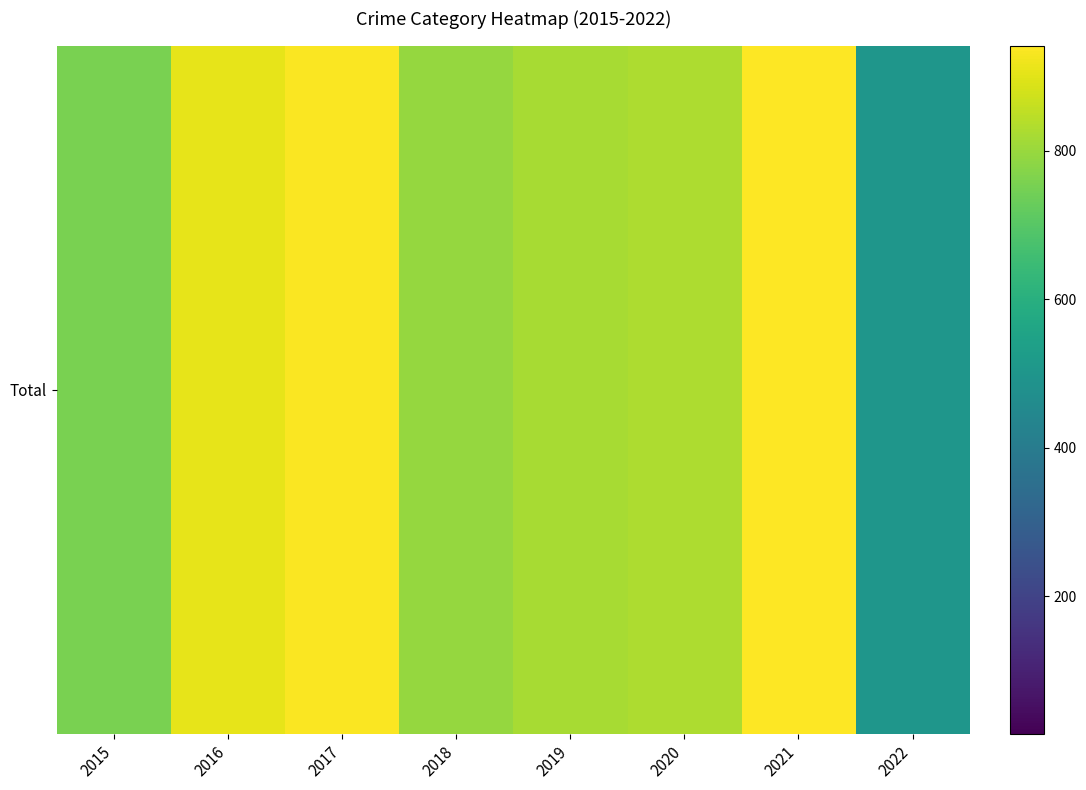

At which category is the sum across all series the highest?

2017